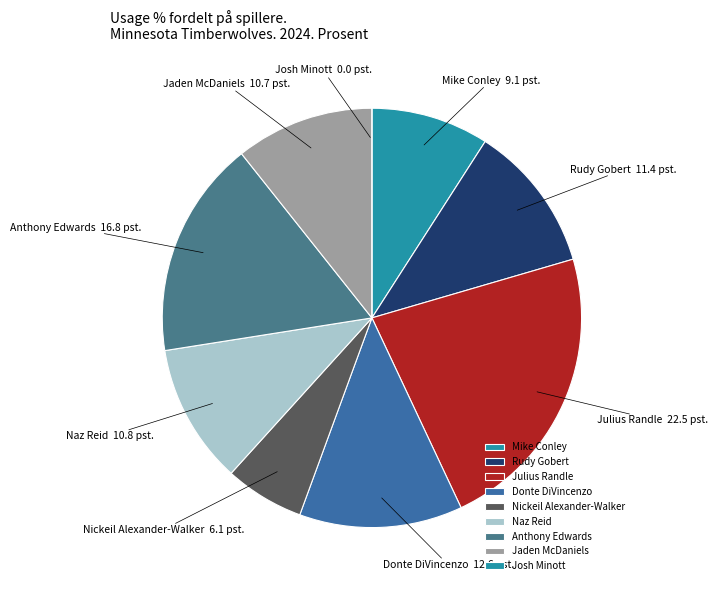

Which slice is the largest?

Julius Randle